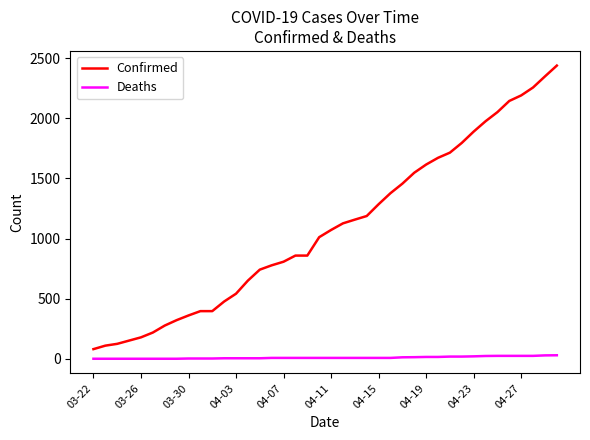

Which series has the largest total across all categories?

Confirmed